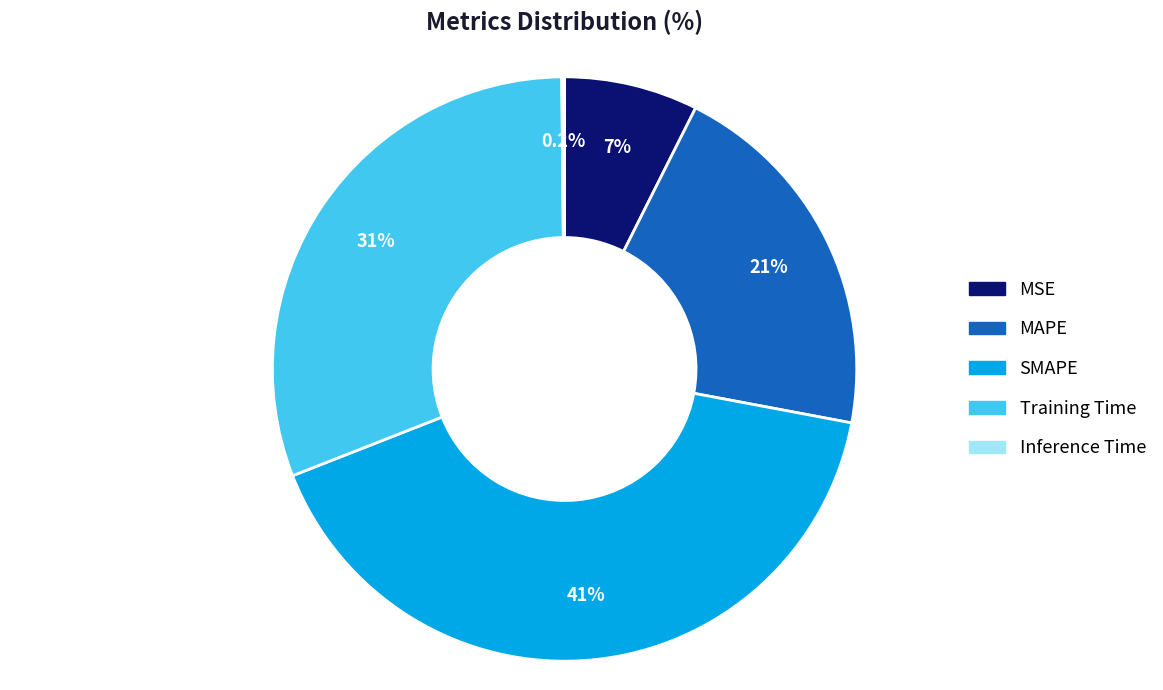

Which slice is the largest?

SMAPE